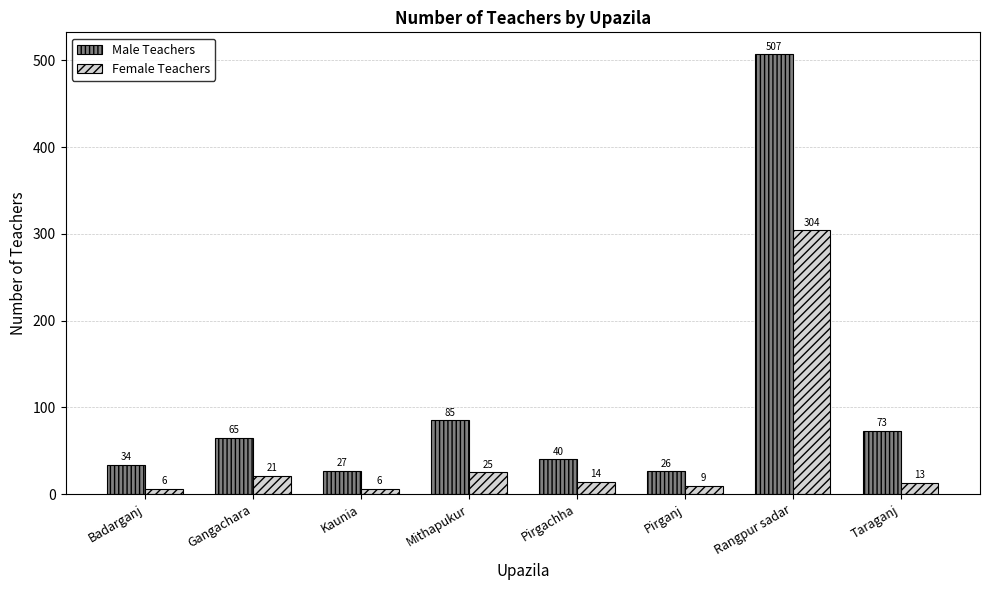

What is the total value across all series at Kaunia?

33